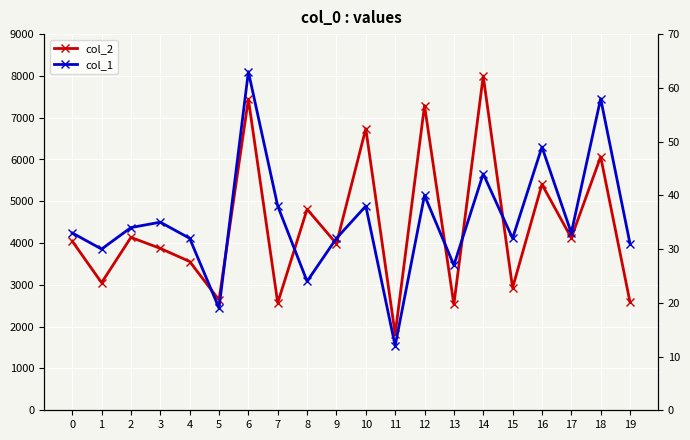

Read the col_2 value at 13.

2534